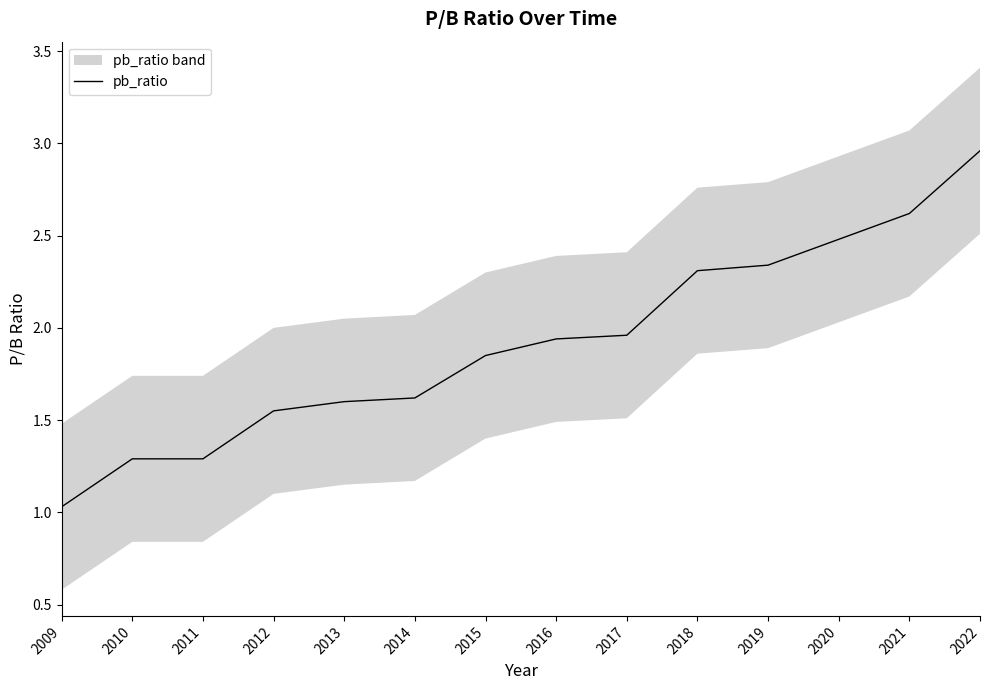

At which label is the value closest to 1?

2009